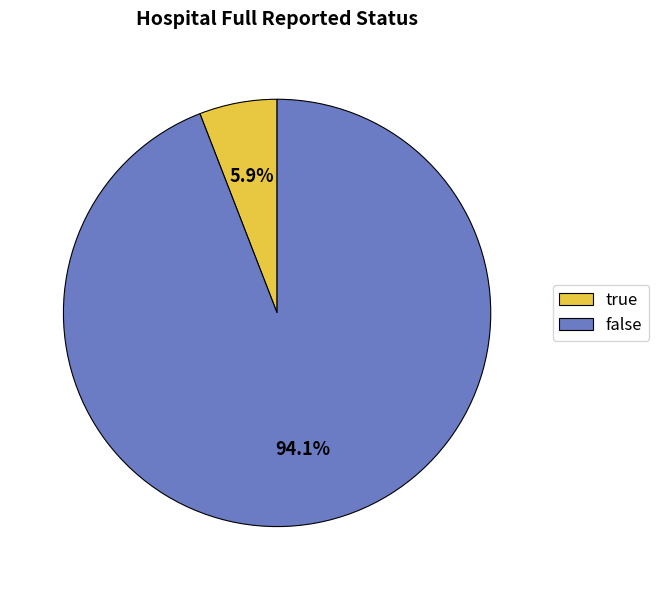

To the nearest percent, what is the combined percentage of false and true?

100%